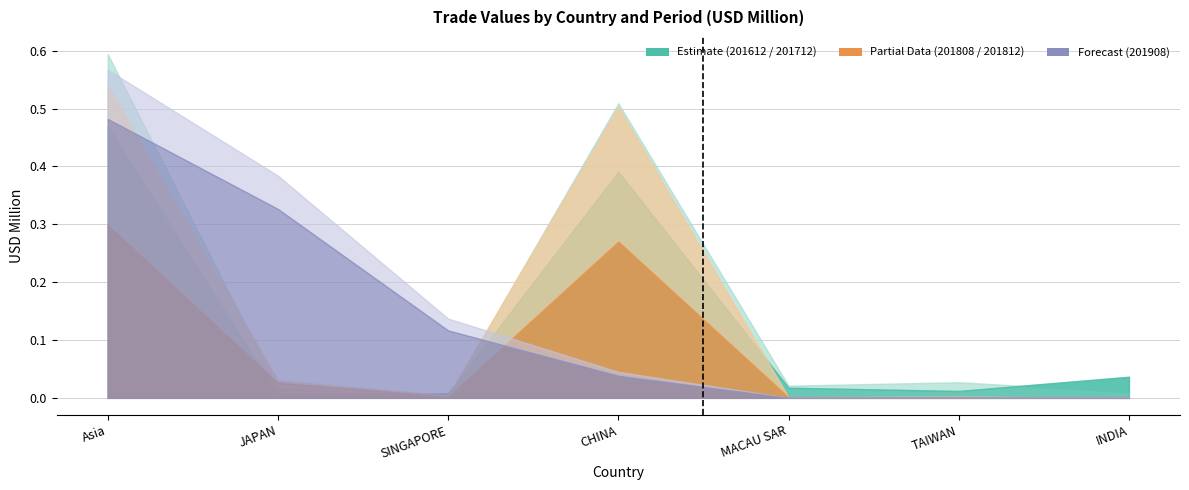

Where is the first local maximum for 201812?

CHINA